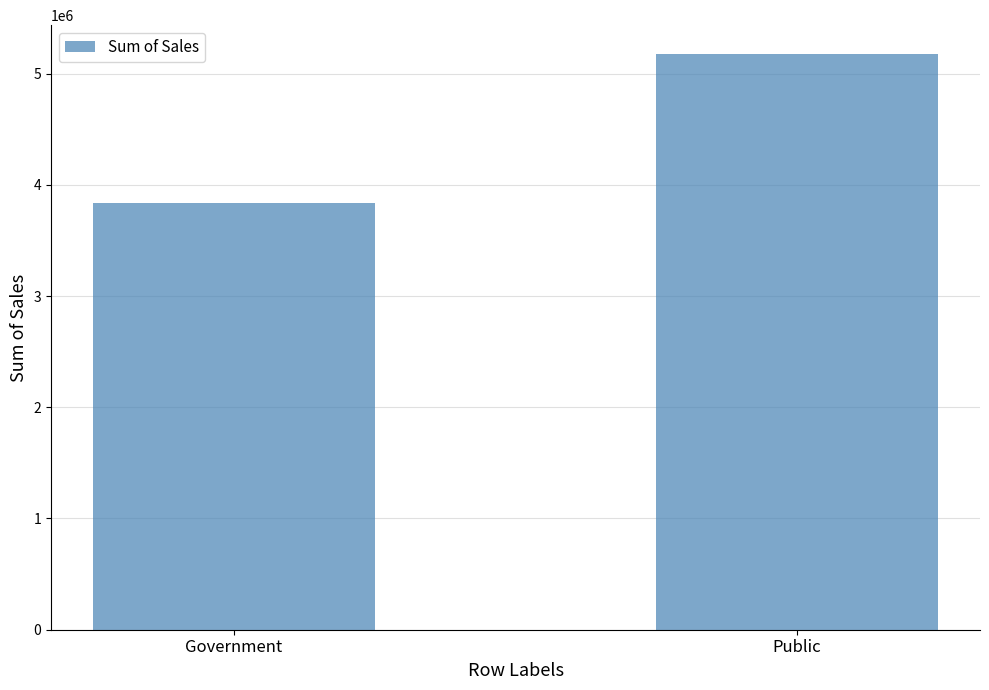

What is the sum of all values?

9010179.9